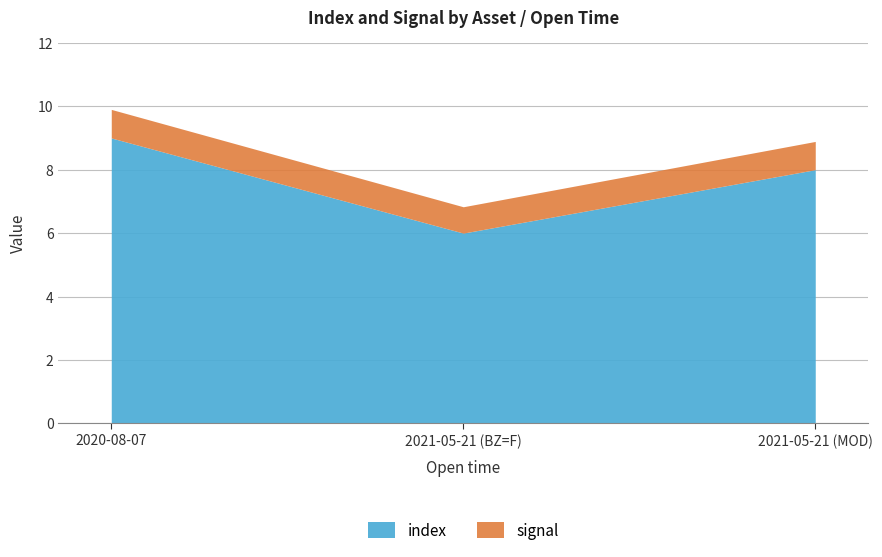

Reading left to right, transcribe all the data shown in this chart.

index: 9.0	6.0	8.0
signal: 0.9	0.8	0.9